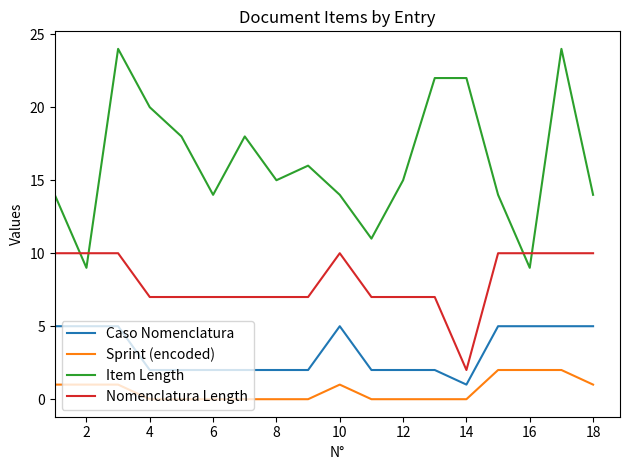

Which series has the largest total across all categories?

Item Length